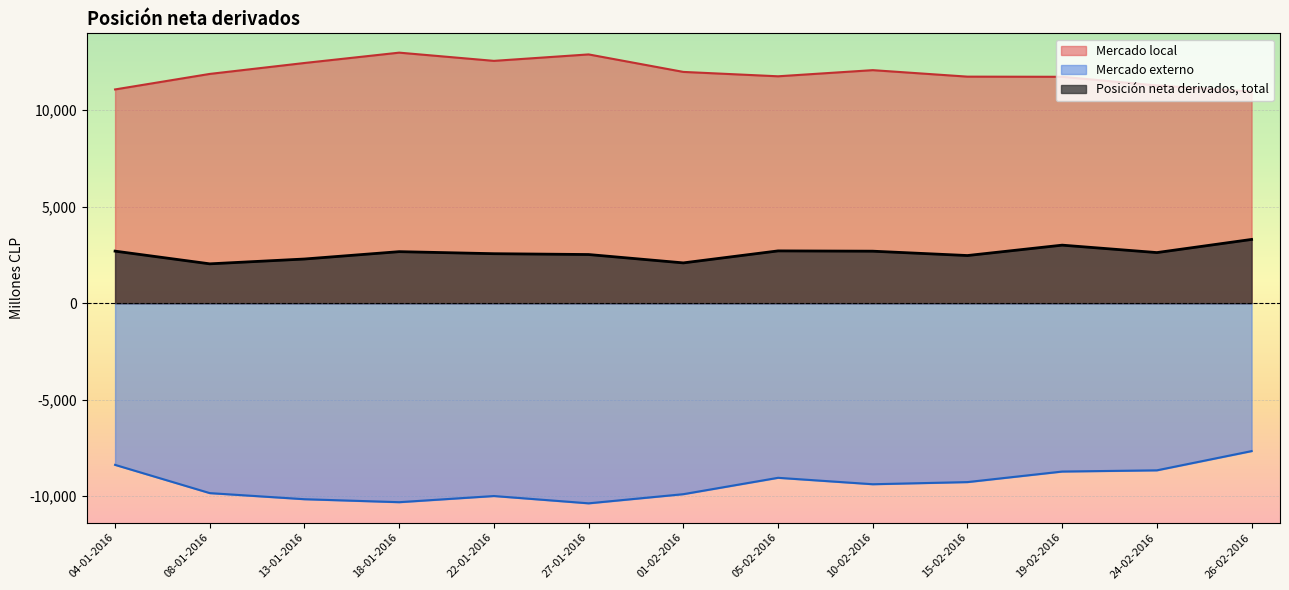

What is the total value across all series at 10-02-2016?

5388